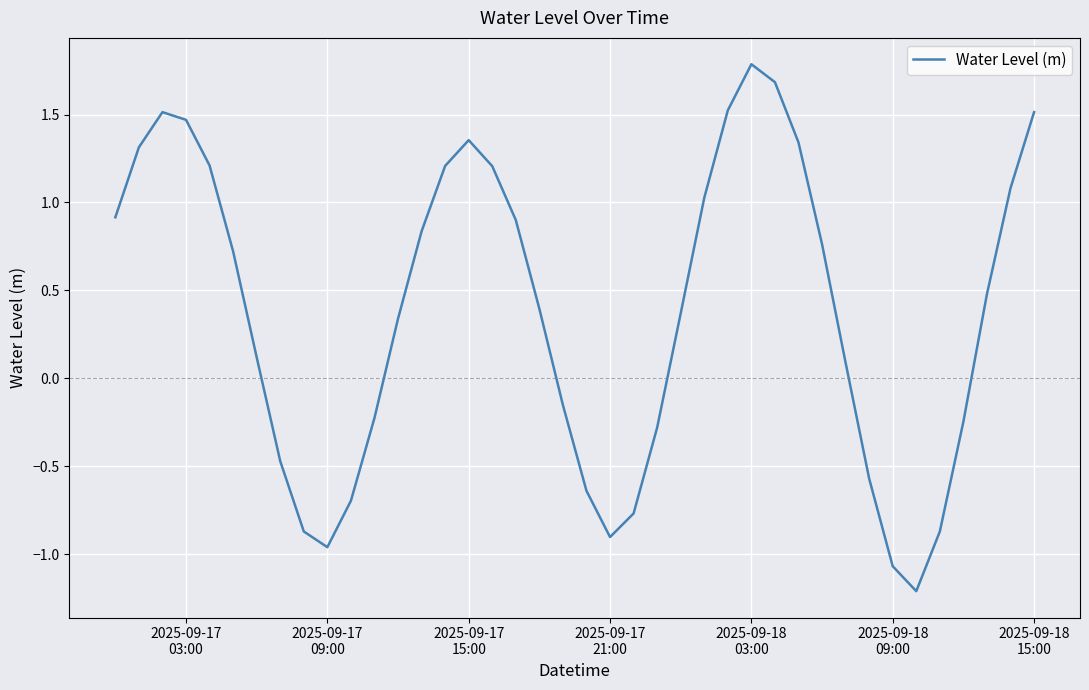

What is the difference between the maximum and minimum values?

3.0